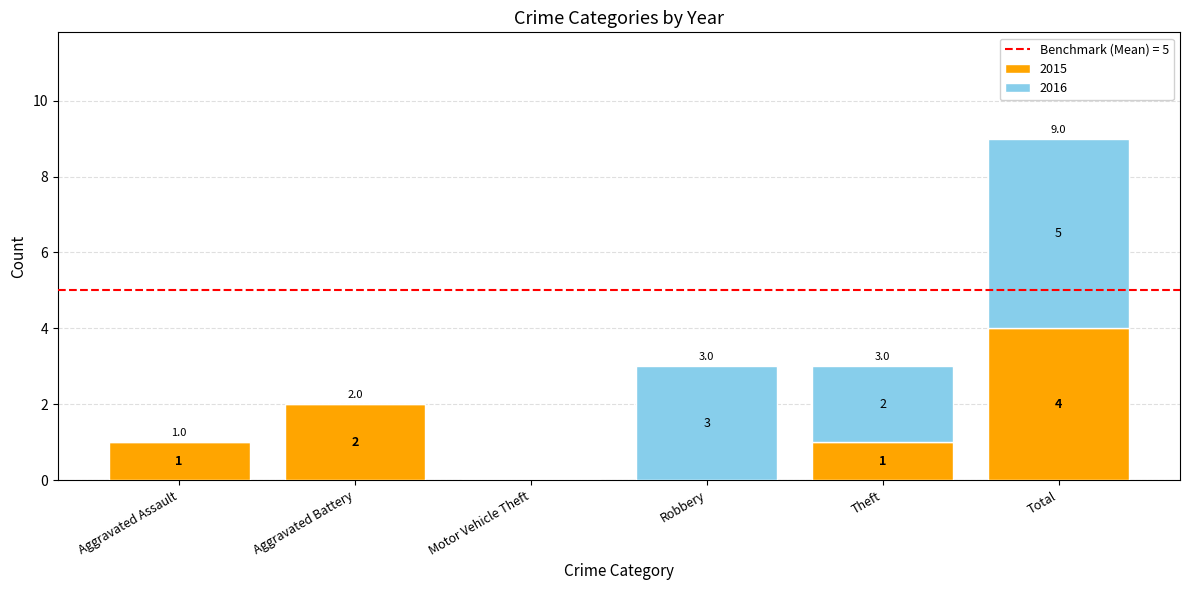

What is the sum of the 2015 values at Total and Aggravated Assault?

5